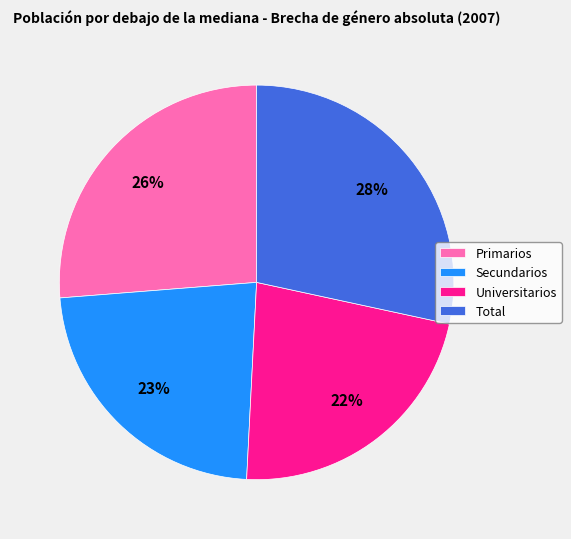

What percentage is the Total slice, to the nearest percent?

28%